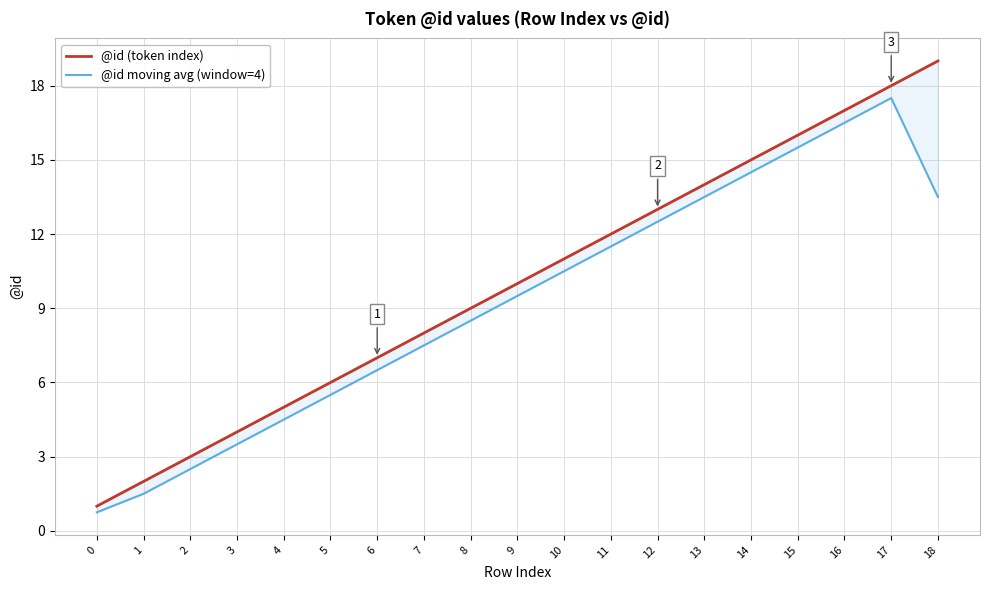

True or false: @id (token index) and @id moving avg (window=4) intersect in this chart.

False